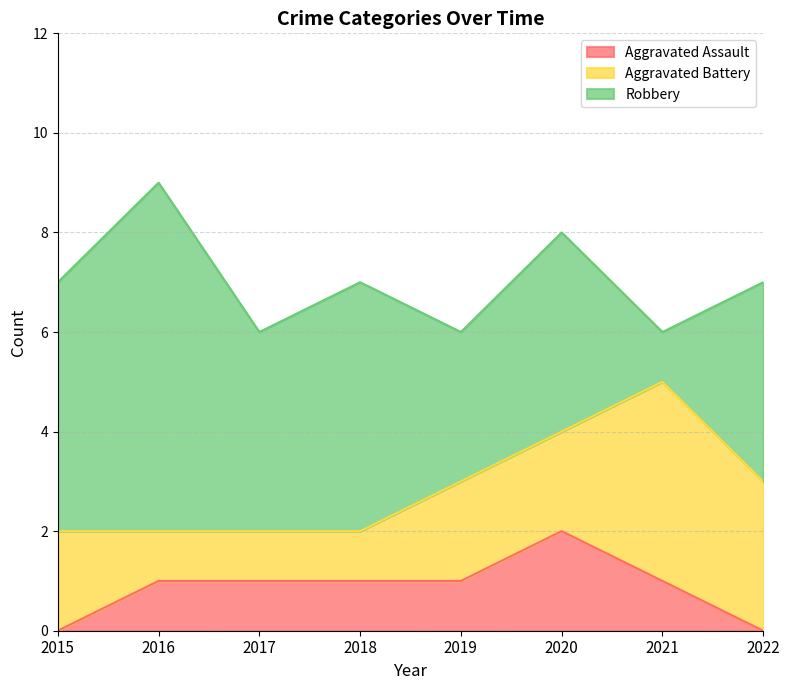

What is the spread (max minus min) of values at 2017?

3